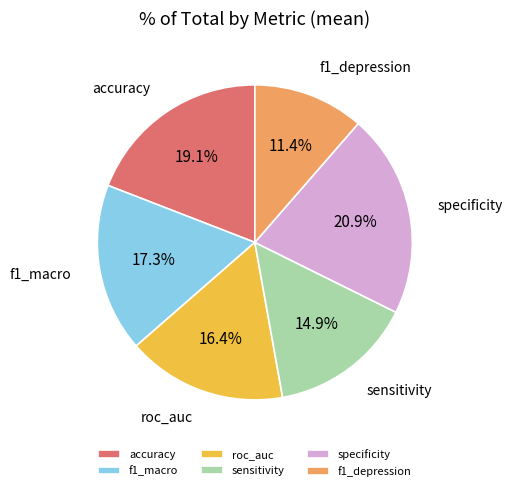

How many slices are in this pie chart?

6